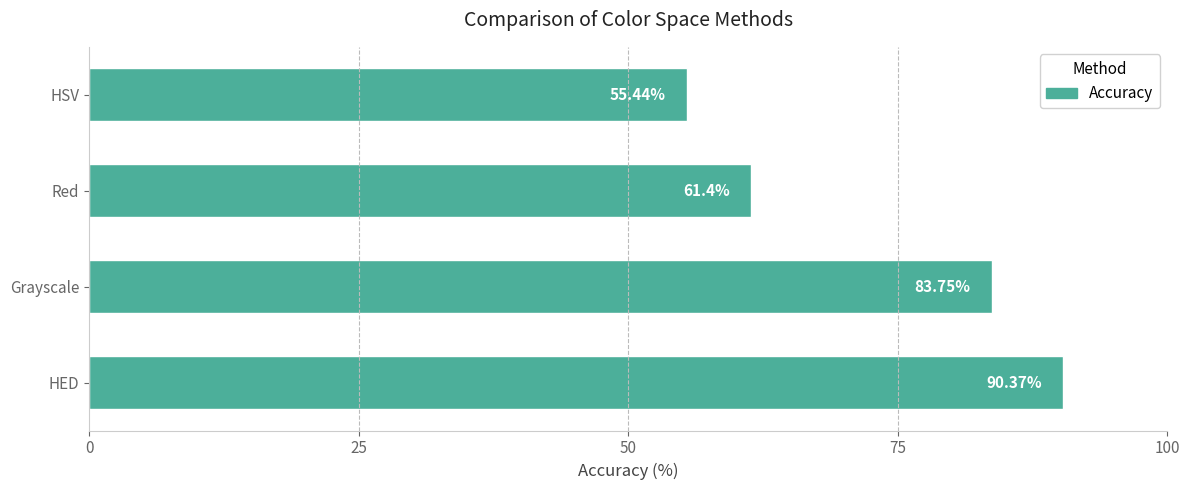

Rank the categories by value from highest to lowest.

HED, Grayscale, Red, HSV